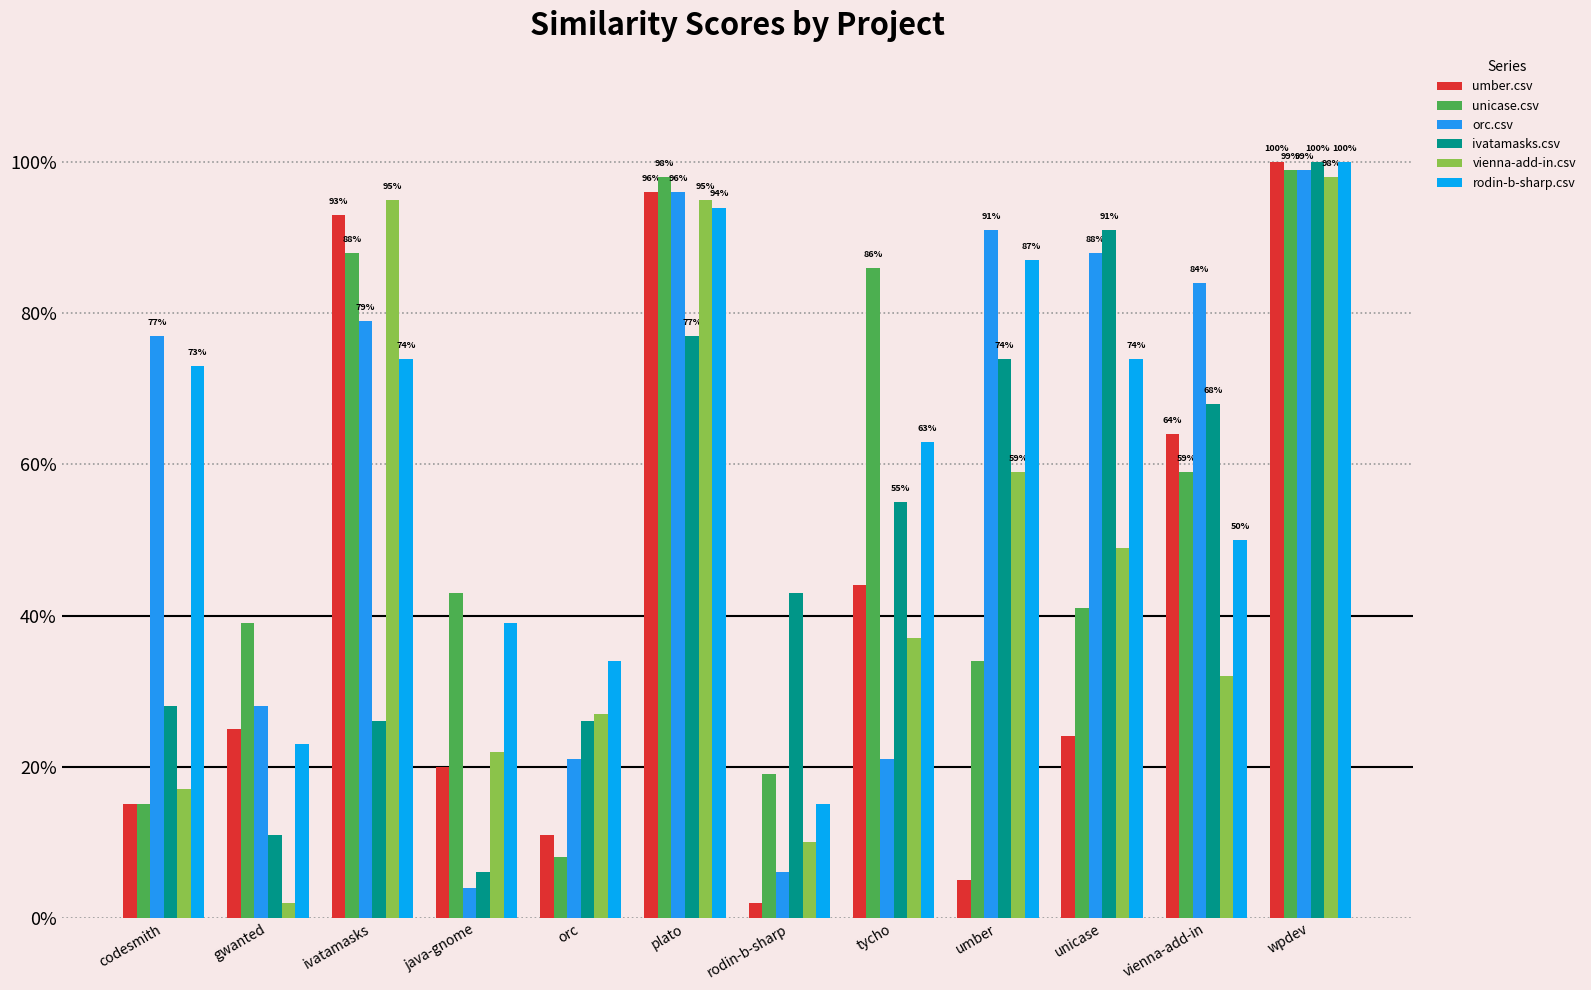

Is the value of unicase.csv at java-gnome greater than the value of orc.csv at codesmith?

No